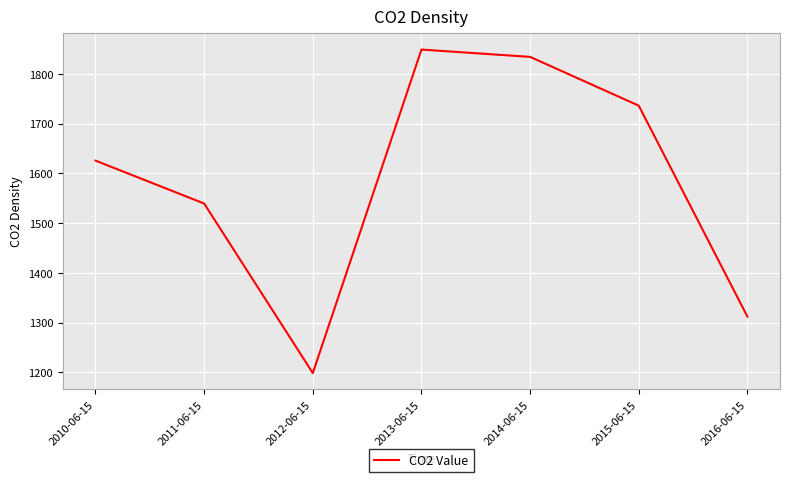

The chart shows a value of 1539.4 at 2011-06-15. True or false?

True